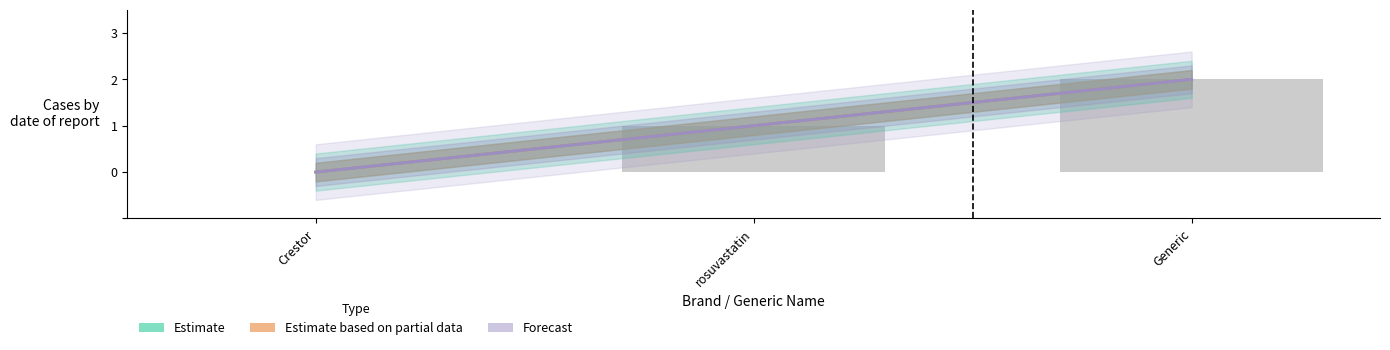

At which label is Forecast closest to 1?

rosuvastatin